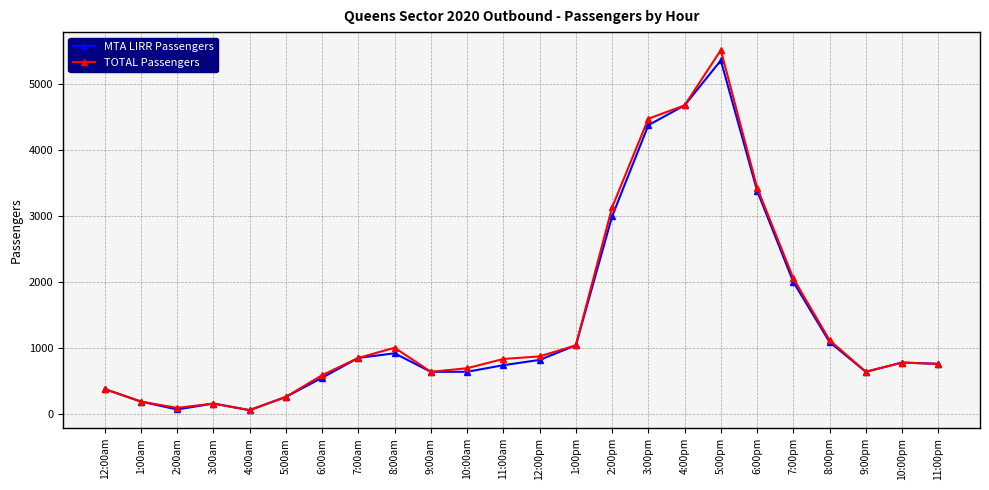

What are all the series names shown in the legend?

MTA LIRR Passengers, TOTAL Passengers